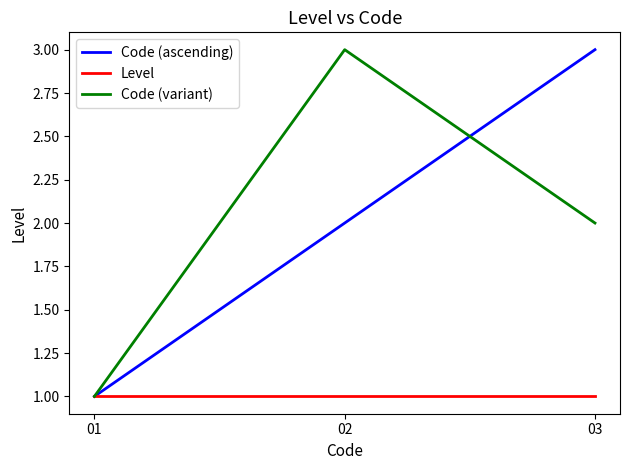

At 03, list the series in order from largest to smallest.

Code (ascending), Code (variant), Level